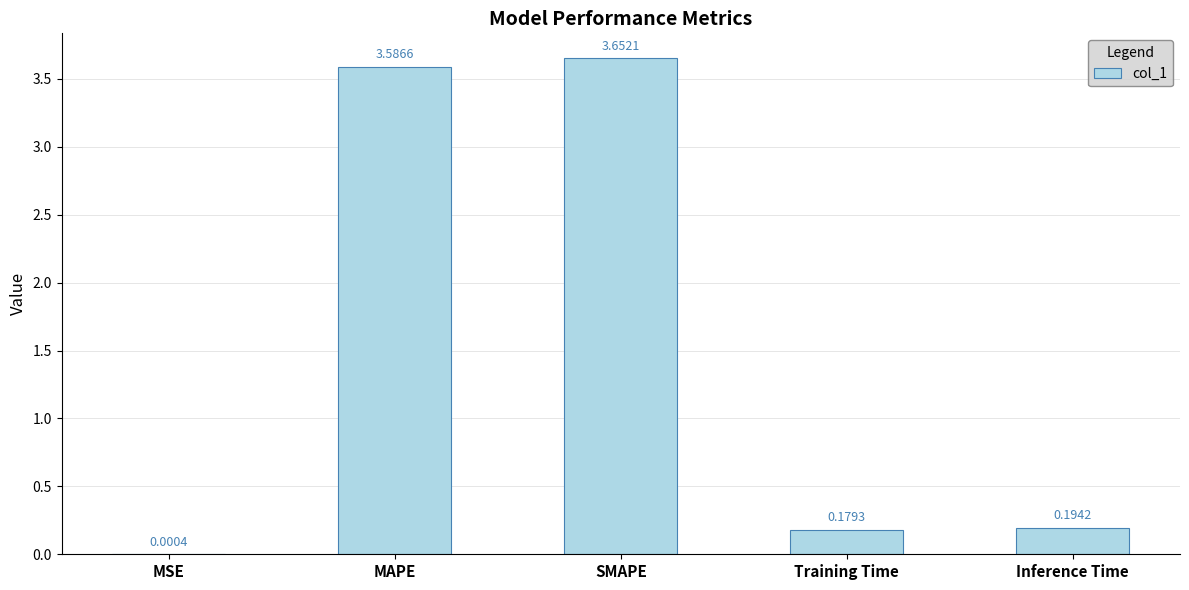

Are the bars horizontal?

No